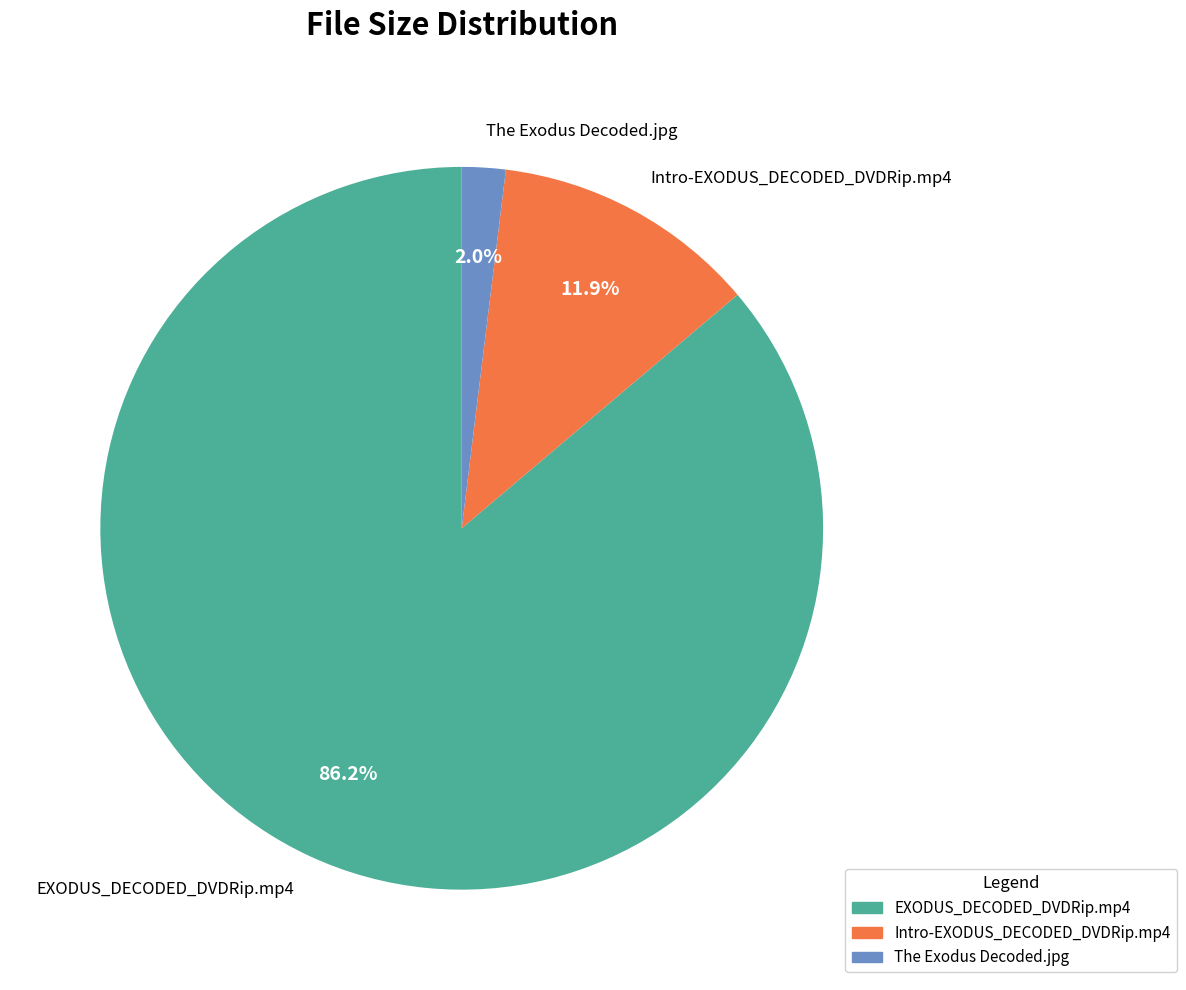

Count the number of slices in the pie.

3